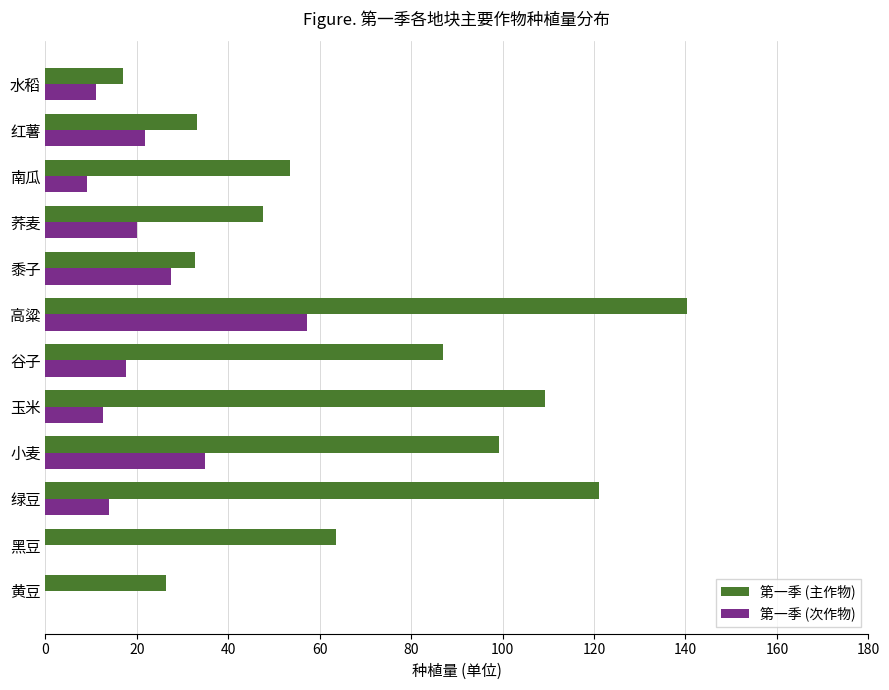

Count the number of data series in this chart.

2